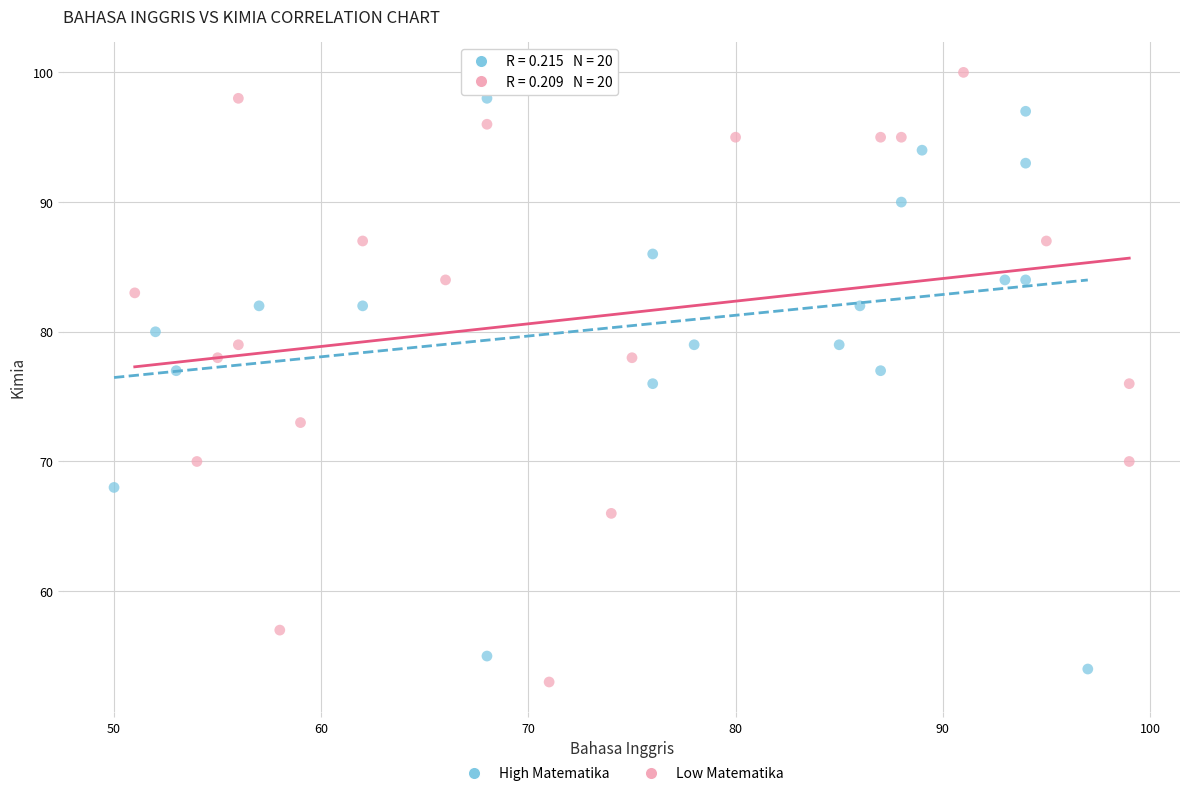

What are all the series names shown in the legend?

High Matematika, Low Matematika